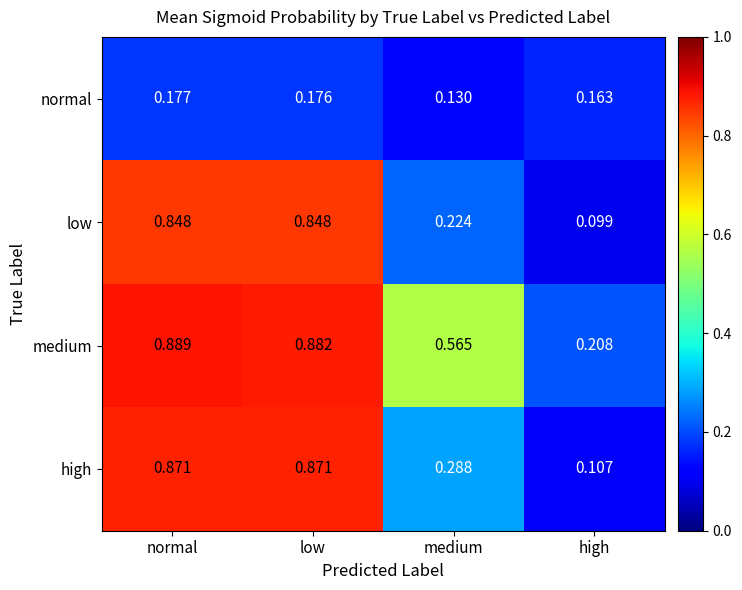

At which label is low closest to 0?

high